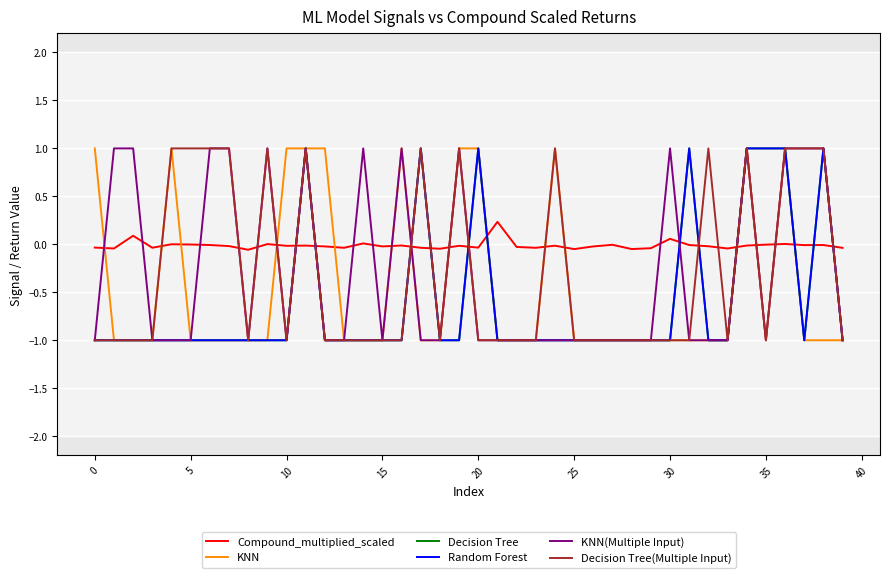

Is this an area chart (filled region under the line)?

No